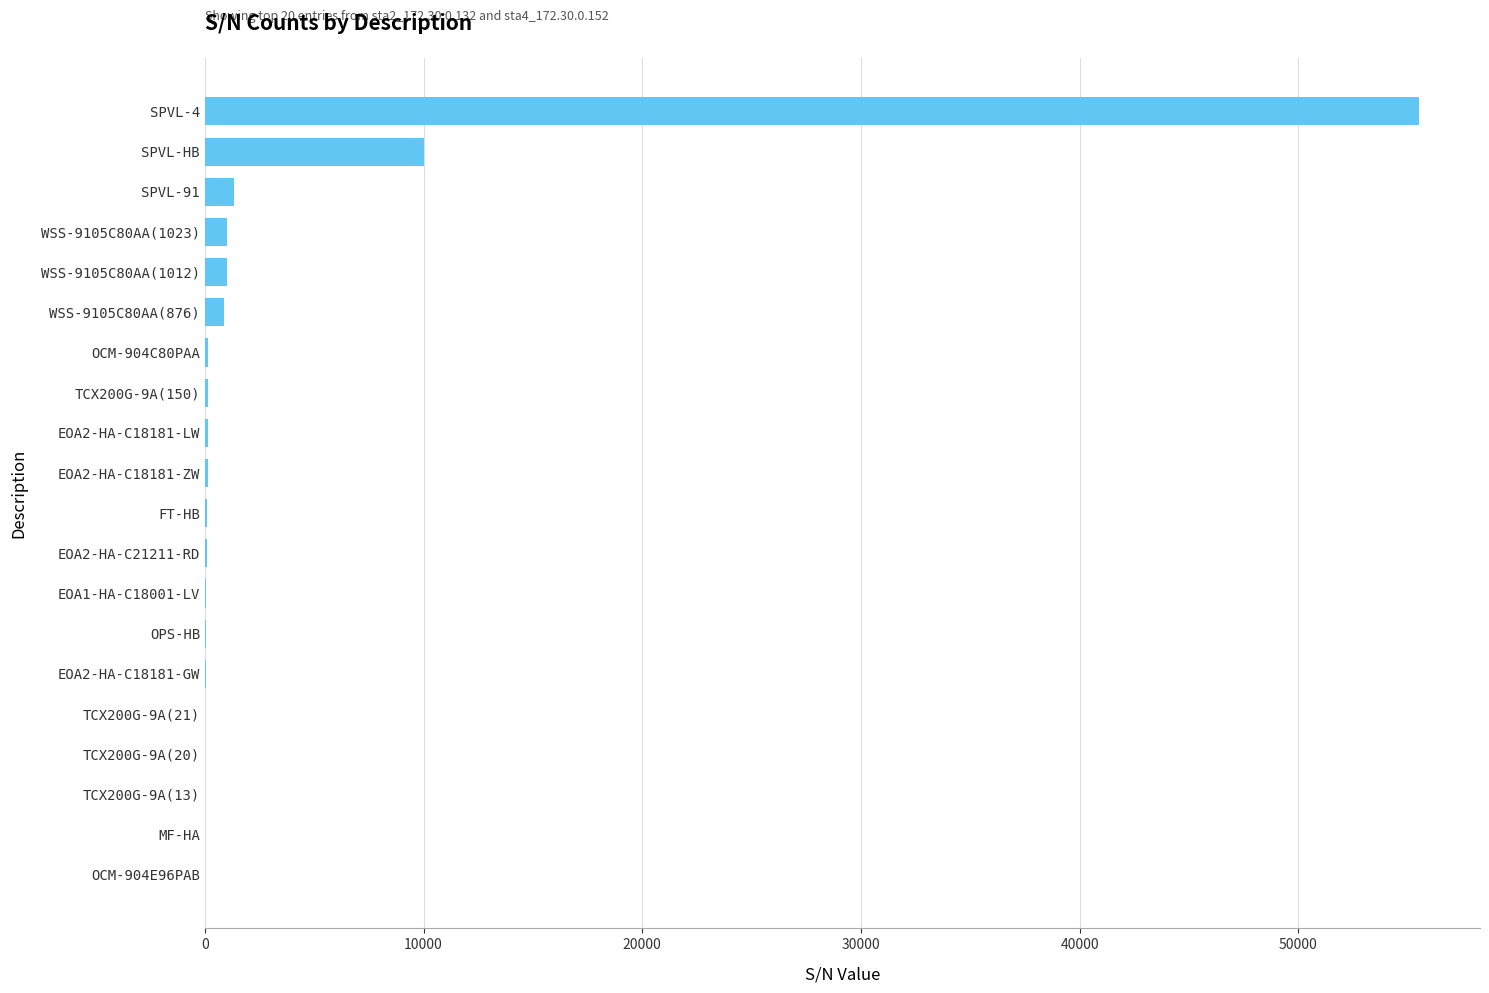

What is the sum of all values?

70807